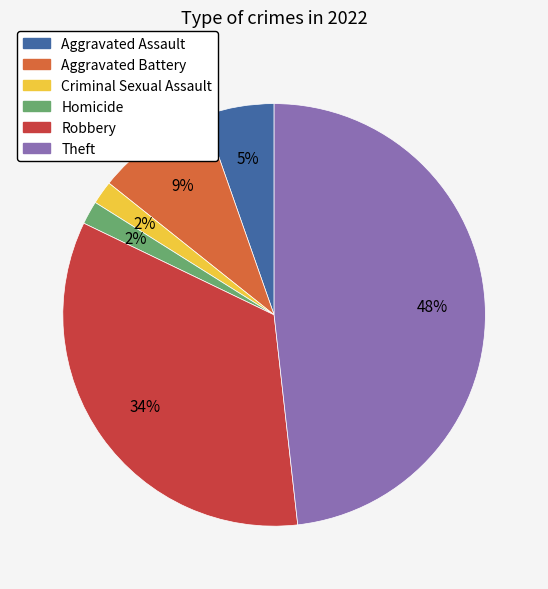

What is the largest slice in the pie chart?

Theft